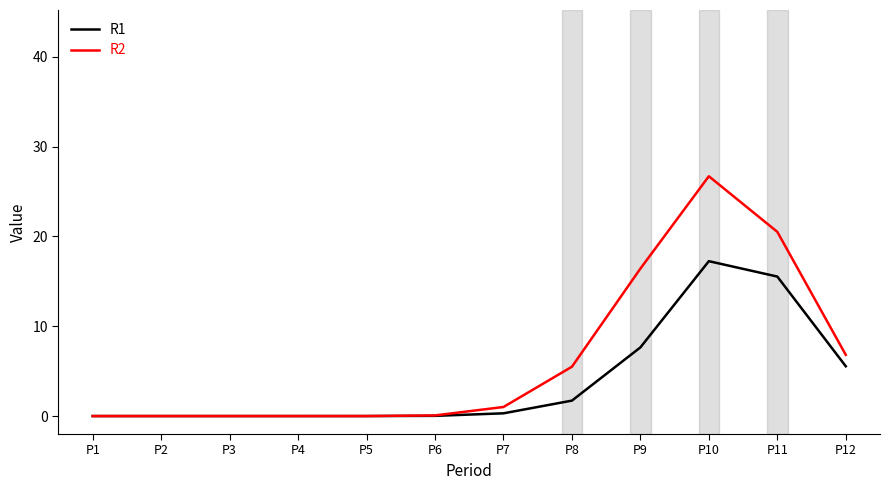

Which category has the highest value in the R1 series?

P10